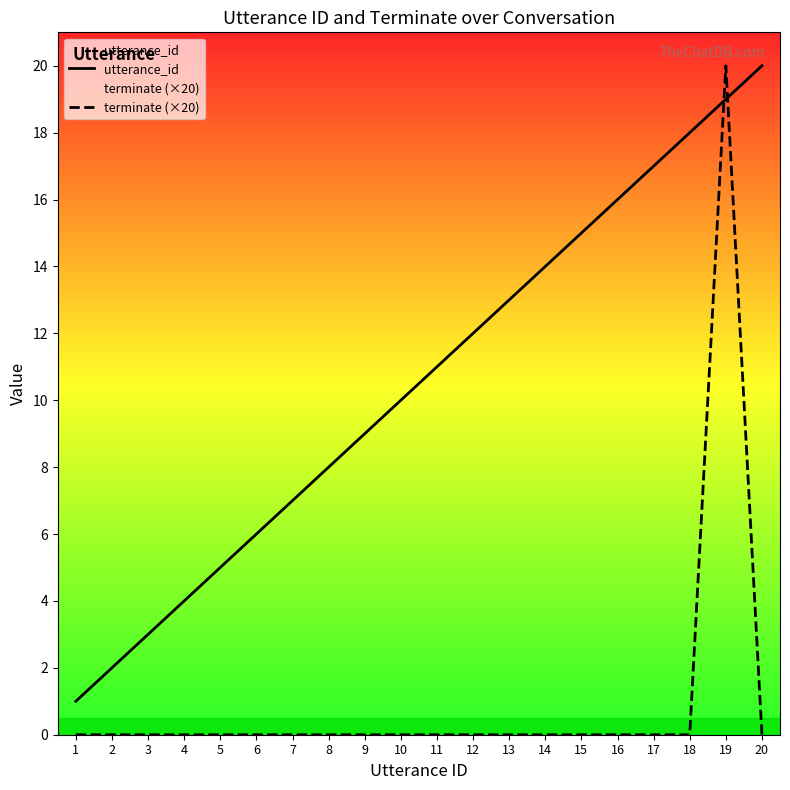

What is the sum of all utterance_id values?

210